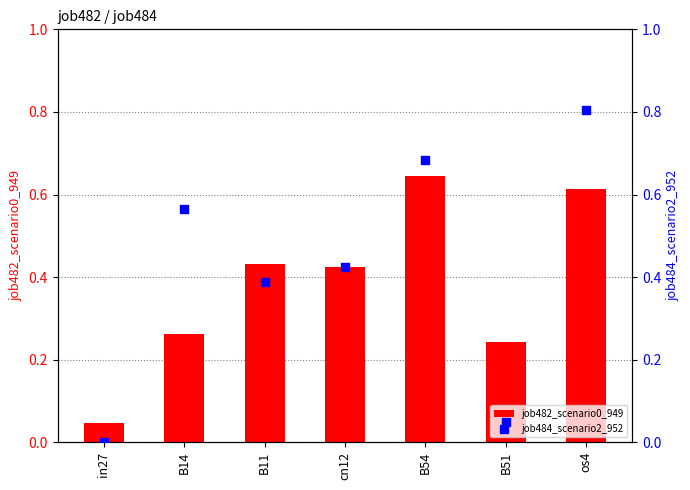

At how many categories does at least one series exceed 0?

7